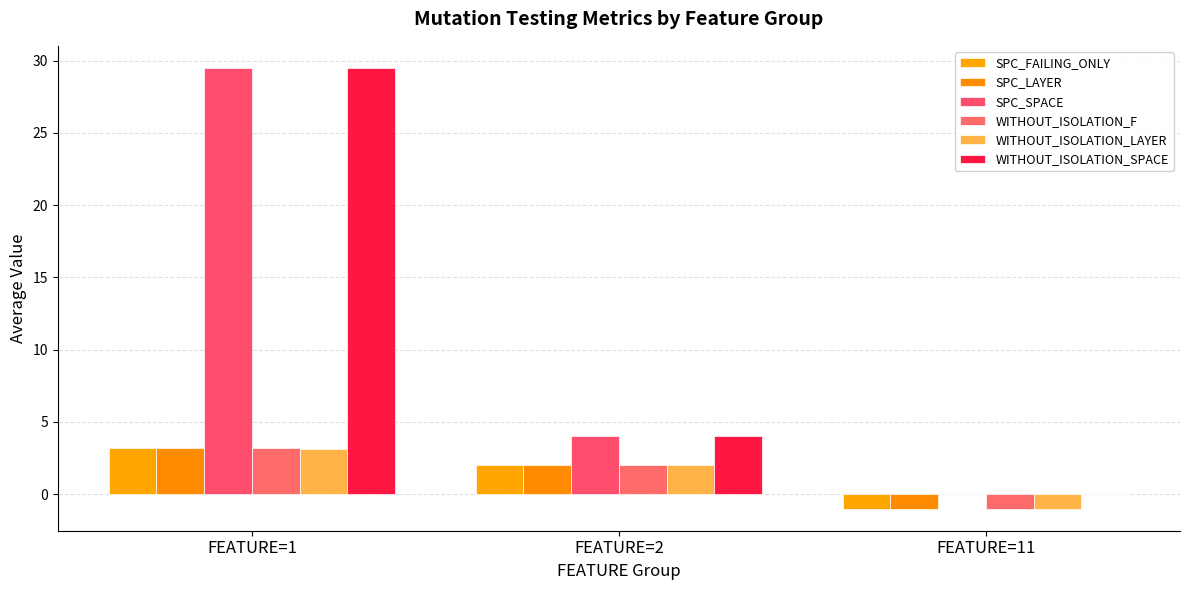

Where does the SPC_LAYER series first go above 2?

FEATURE=1